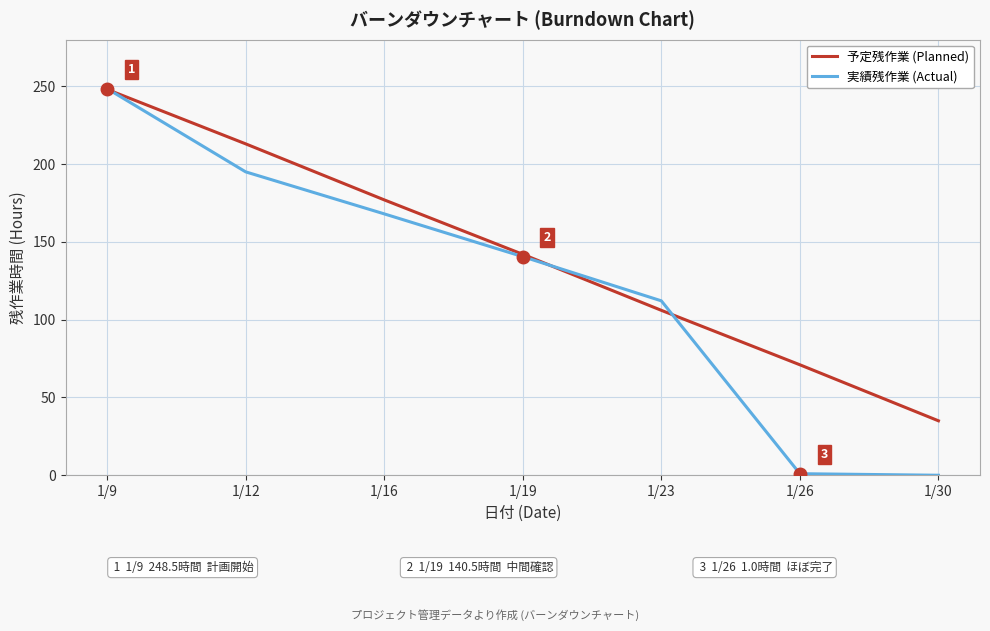

Which series has the largest range (max minus min)?

実績残作業 (Actual)